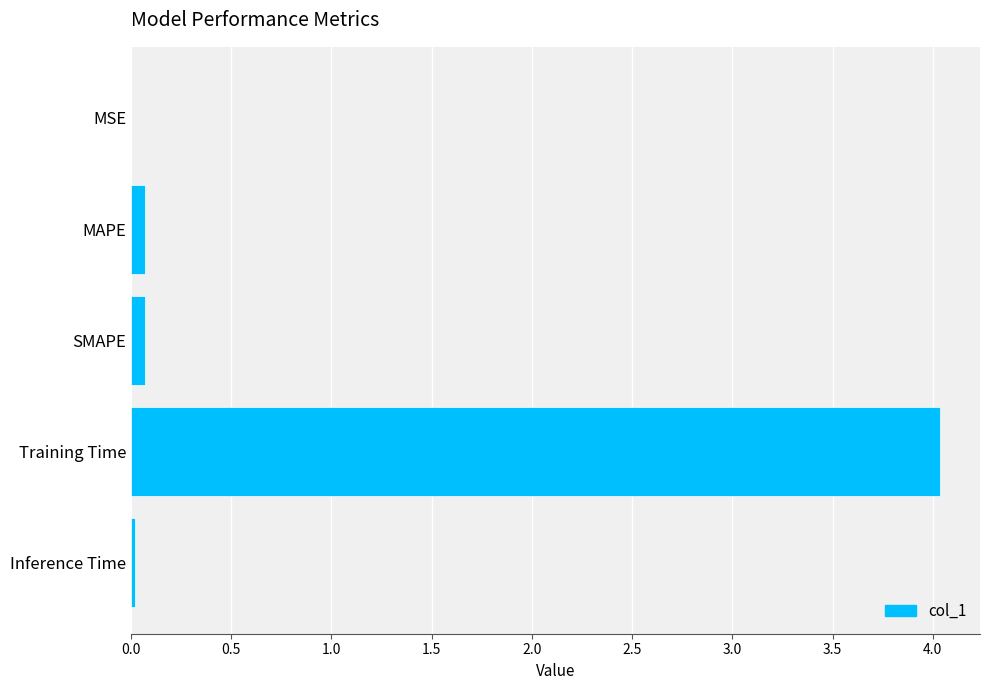

The chart shows a value of 0.1 at SMAPE. True or false?

True